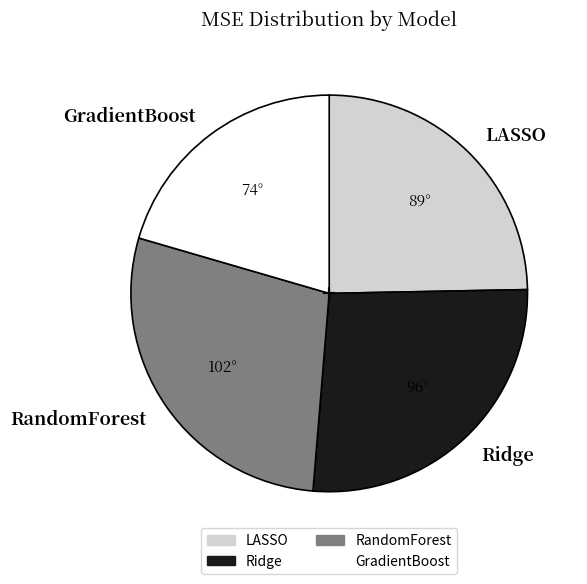

What is the ratio of the value at LASSO to the value at GradientBoost?

1.2